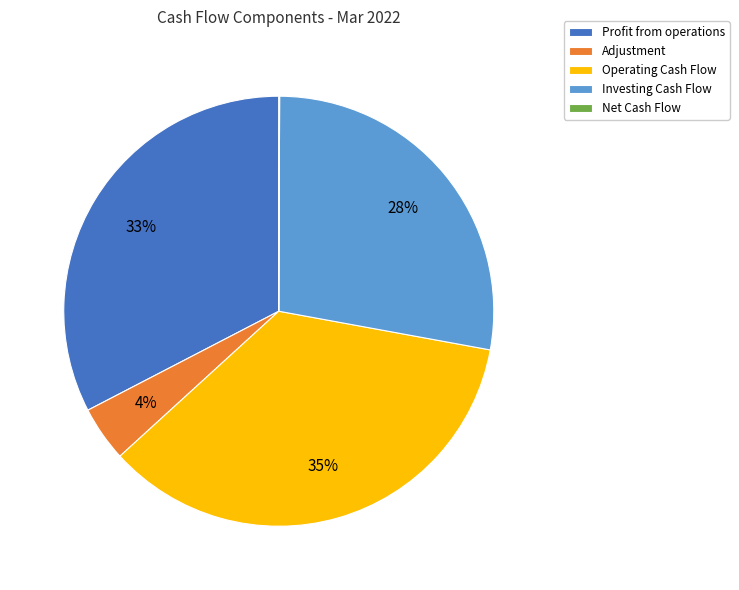

Which slice is the largest?

Operating Cash Flow